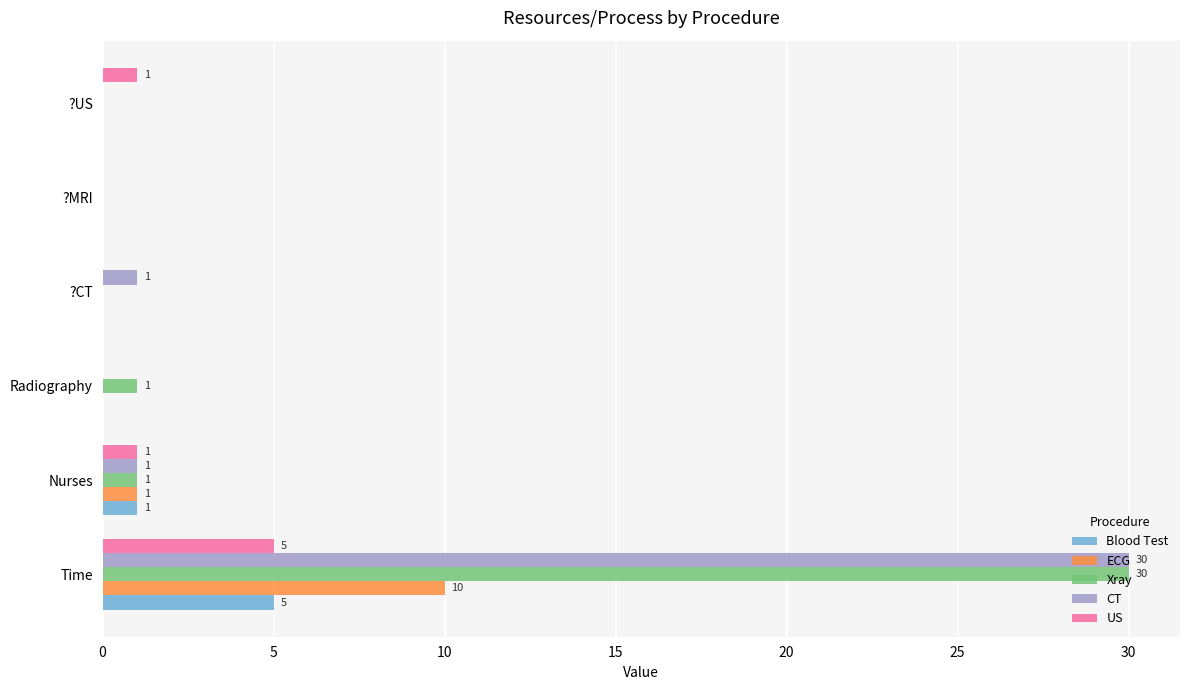

Which label corresponds to the largest value in the chart?

Time